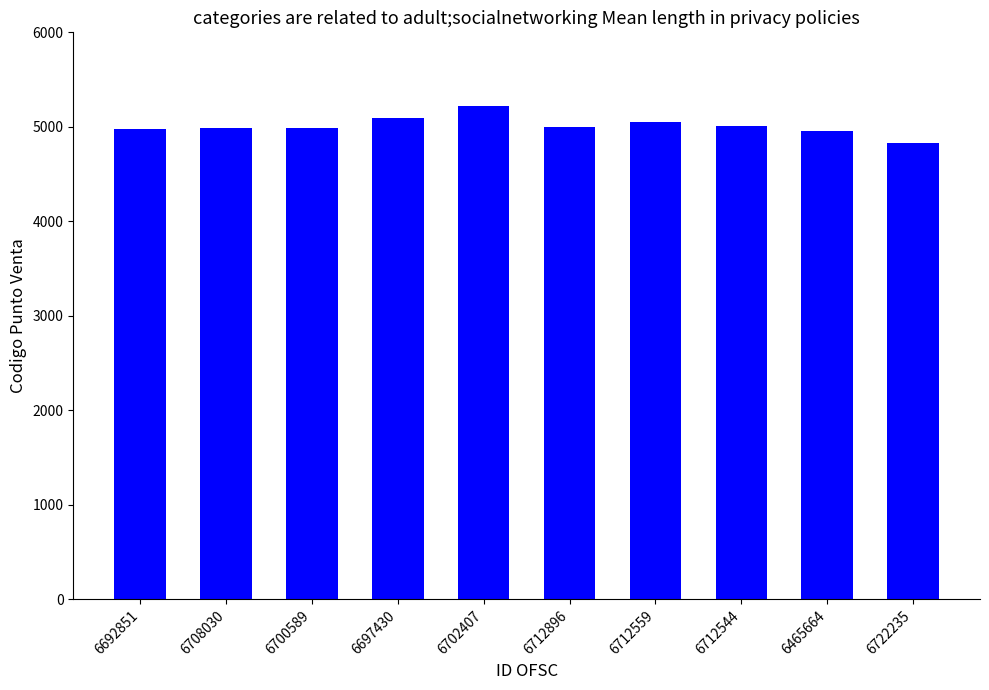

At which category does the chart reach its minimum across all series?

6722235